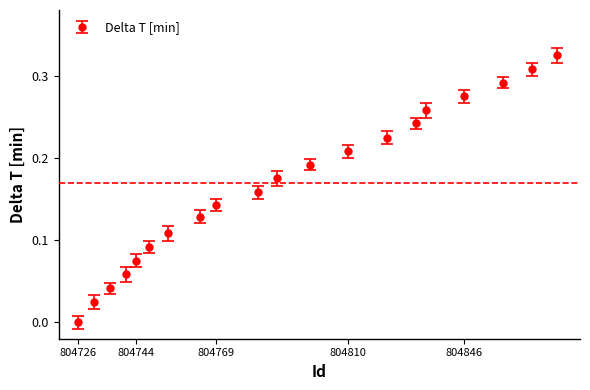

True or false: there are more than 2 points higher than both neighbors.

False